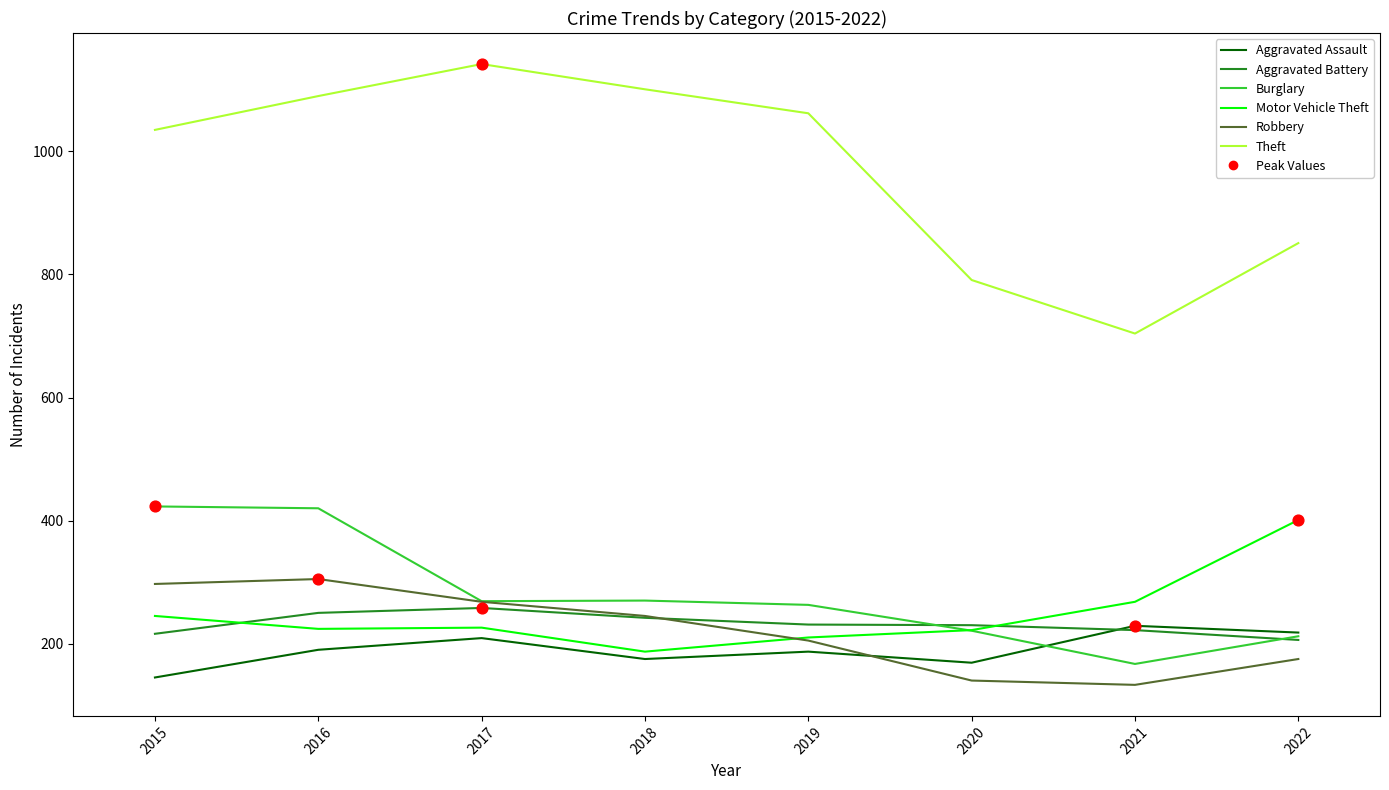

Is the value of Theft at 2016 greater than the value of Motor Vehicle Theft at 2019?

Yes